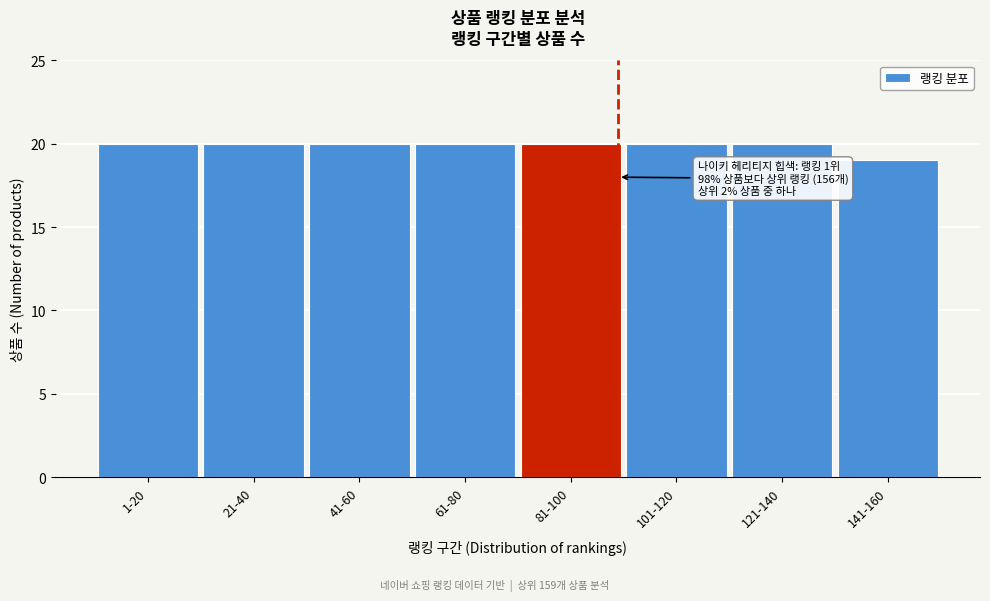

Reading right to left, transcribe all the data shown in this chart.

141-160=19	121-140=20	101-120=20	81-100=20	61-80=20	41-60=20	21-40=20	1-20=20